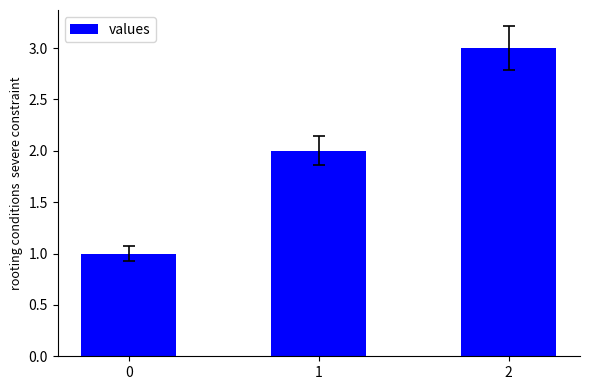

The chart shows a value of 1 at 0. True or false?

True